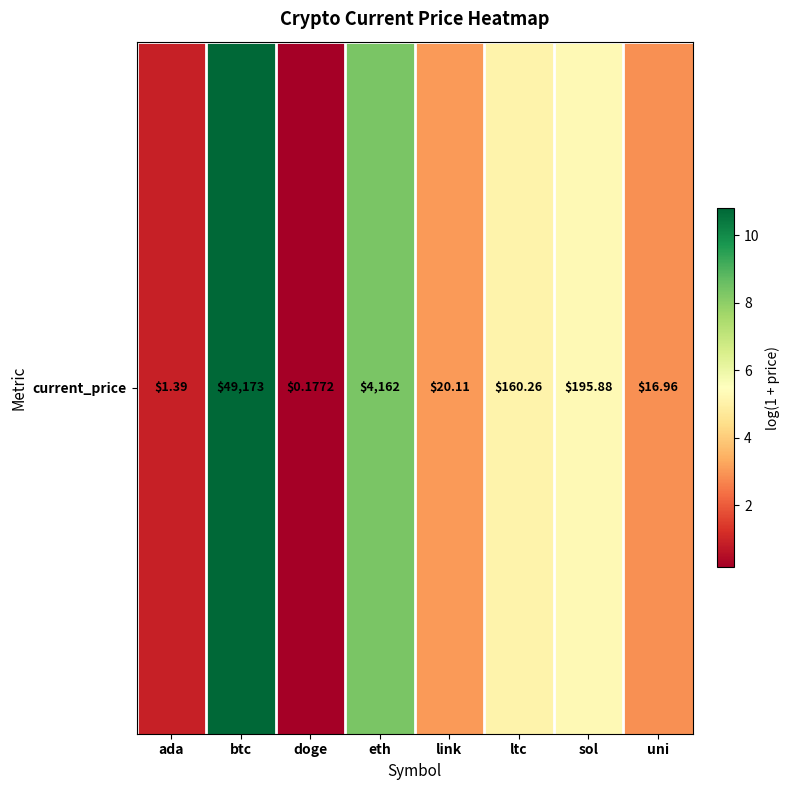

Count the number of categories in the chart.

8